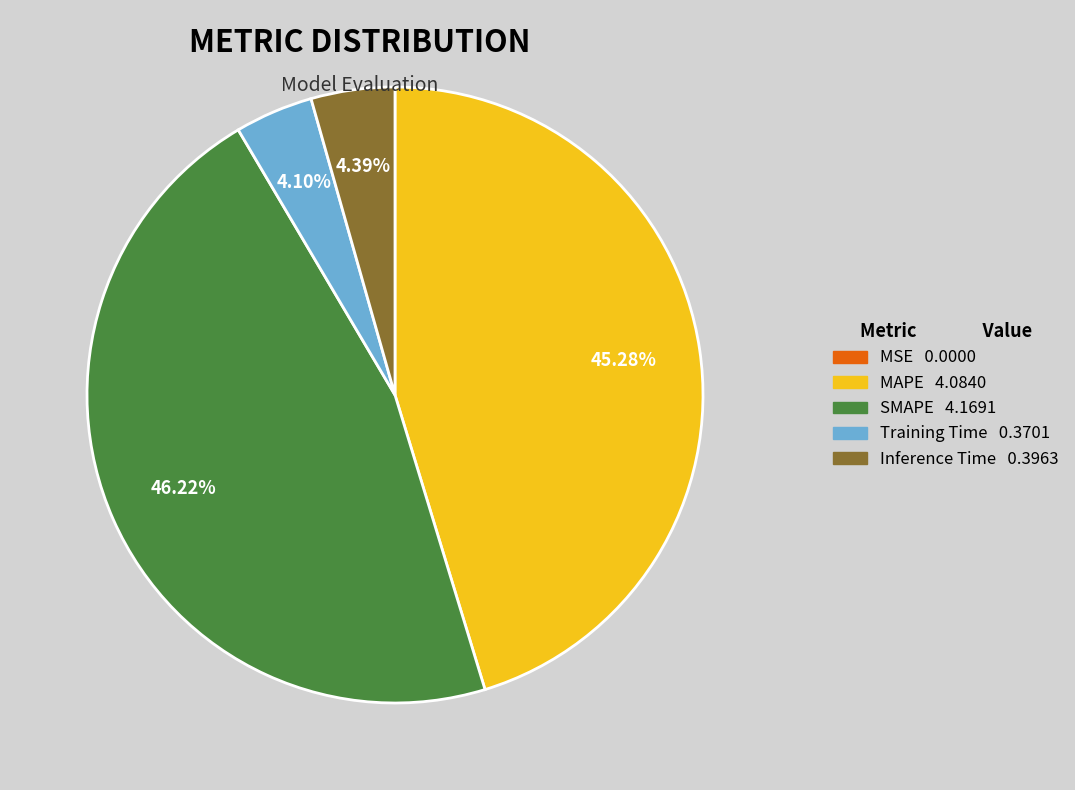

Which has a higher value, SMAPE or Inference Time?

SMAPE